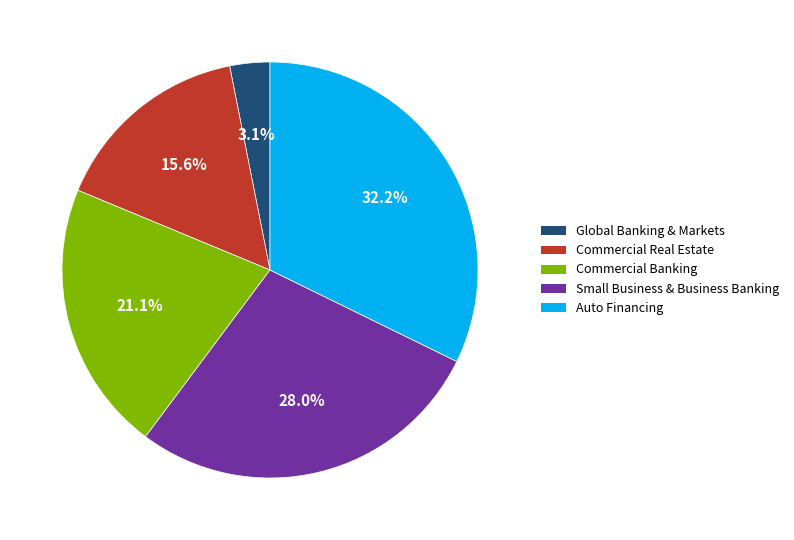

Is there a majority slice in this chart?

No